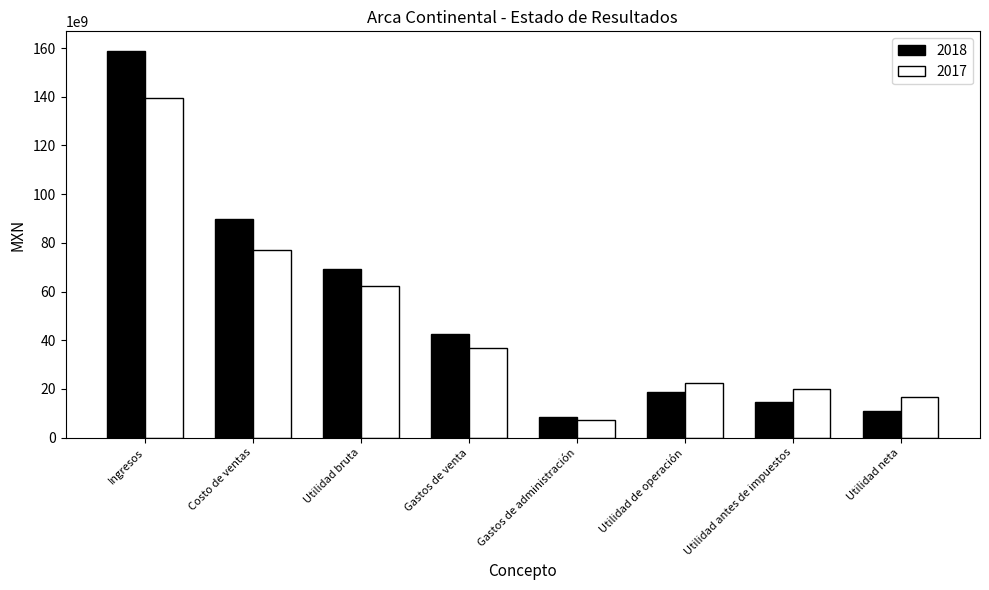

Which series changed the most between Gastos de administración and Utilidad antes de impuestos?

2017